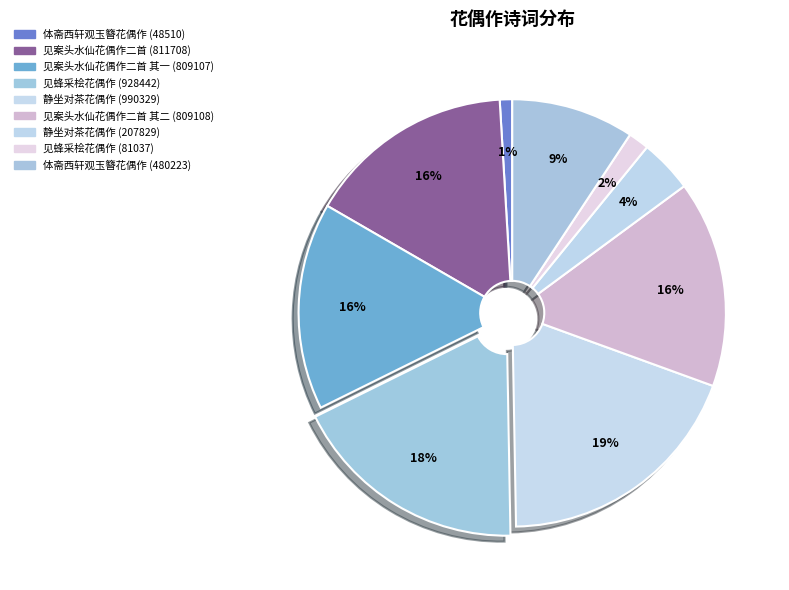

To the nearest percent, what portion does 见蜂采桧花偶作 (81037) represent?

2%